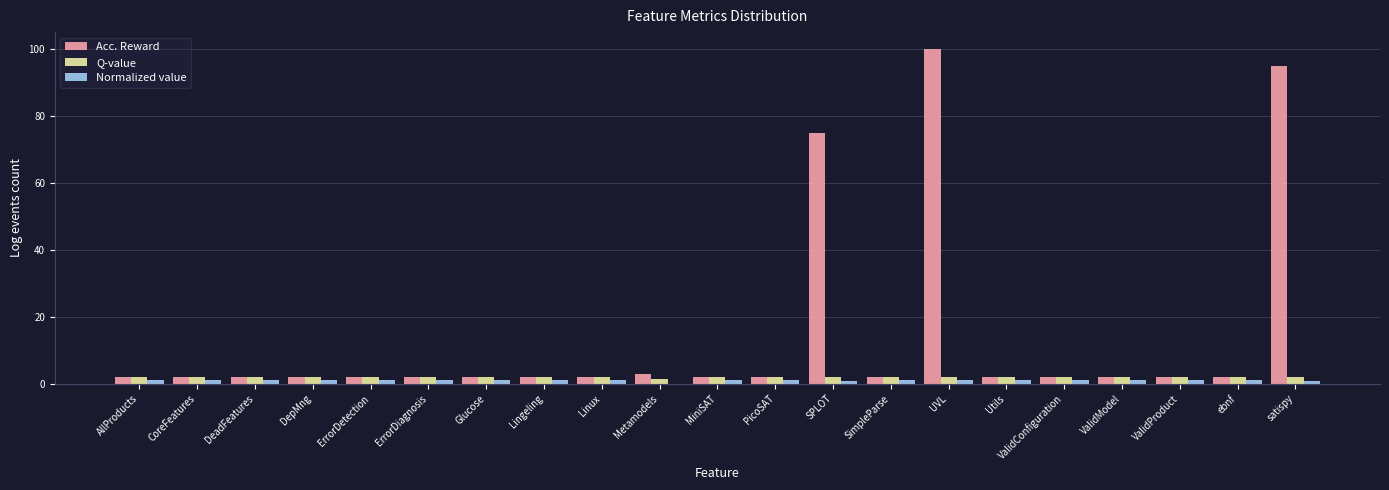

Which series has the largest total across all categories?

Acc. Reward